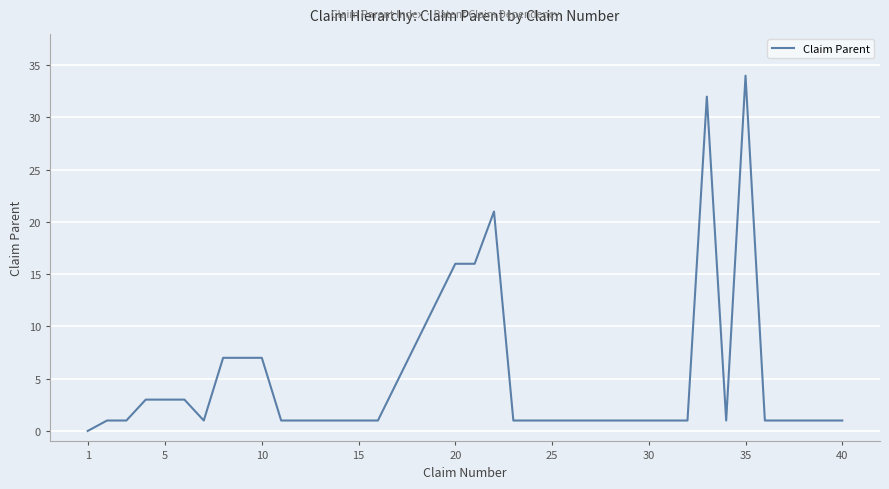

How many lines are shown in the chart?

1